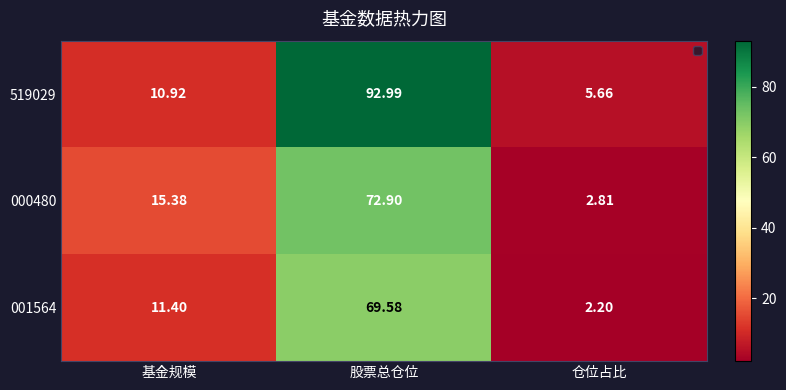

What is the spread (max minus min) of values at 股票总仓位?

23.4